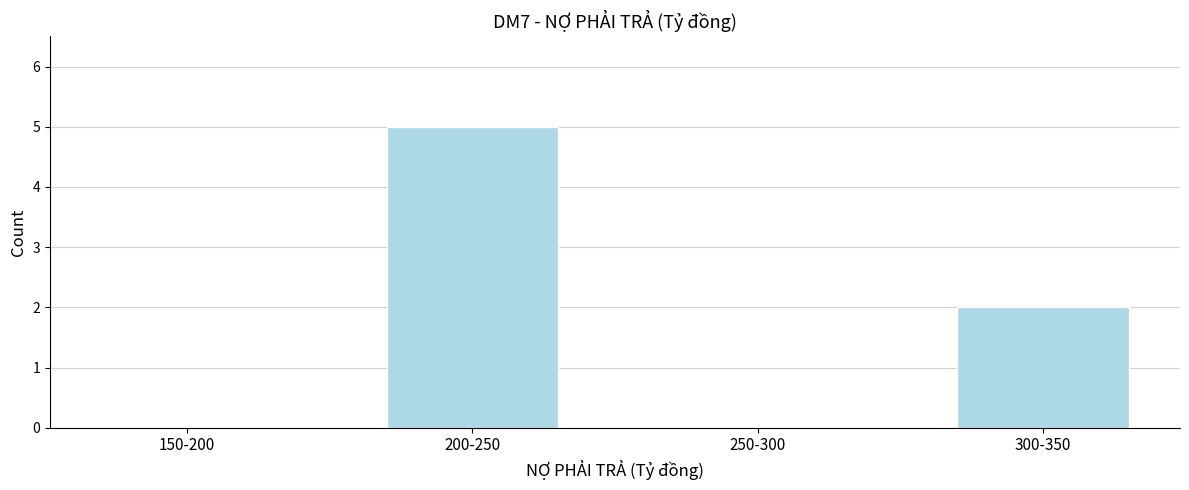

Reading right to left, what are all the values shown in this chart?

300-350=2	250-300=0	200-250=5	150-200=0